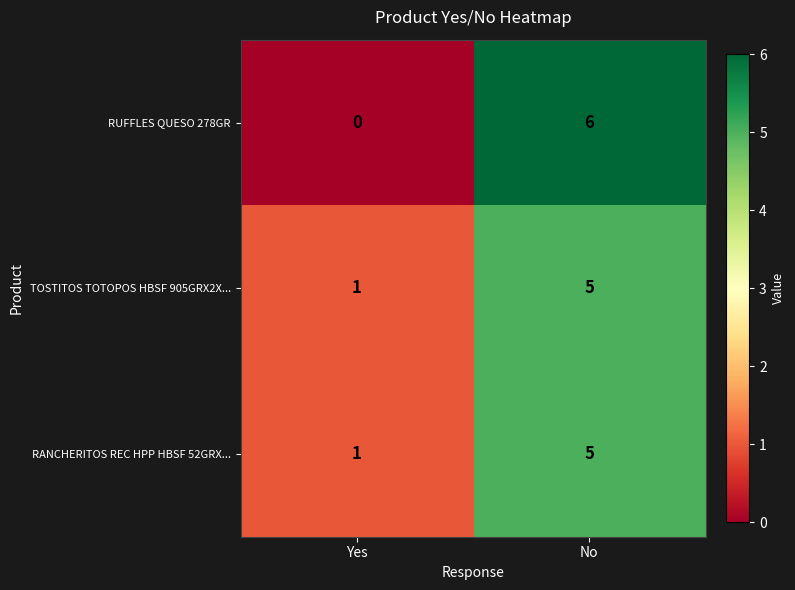

At how many categories does at least one series exceed 3?

1